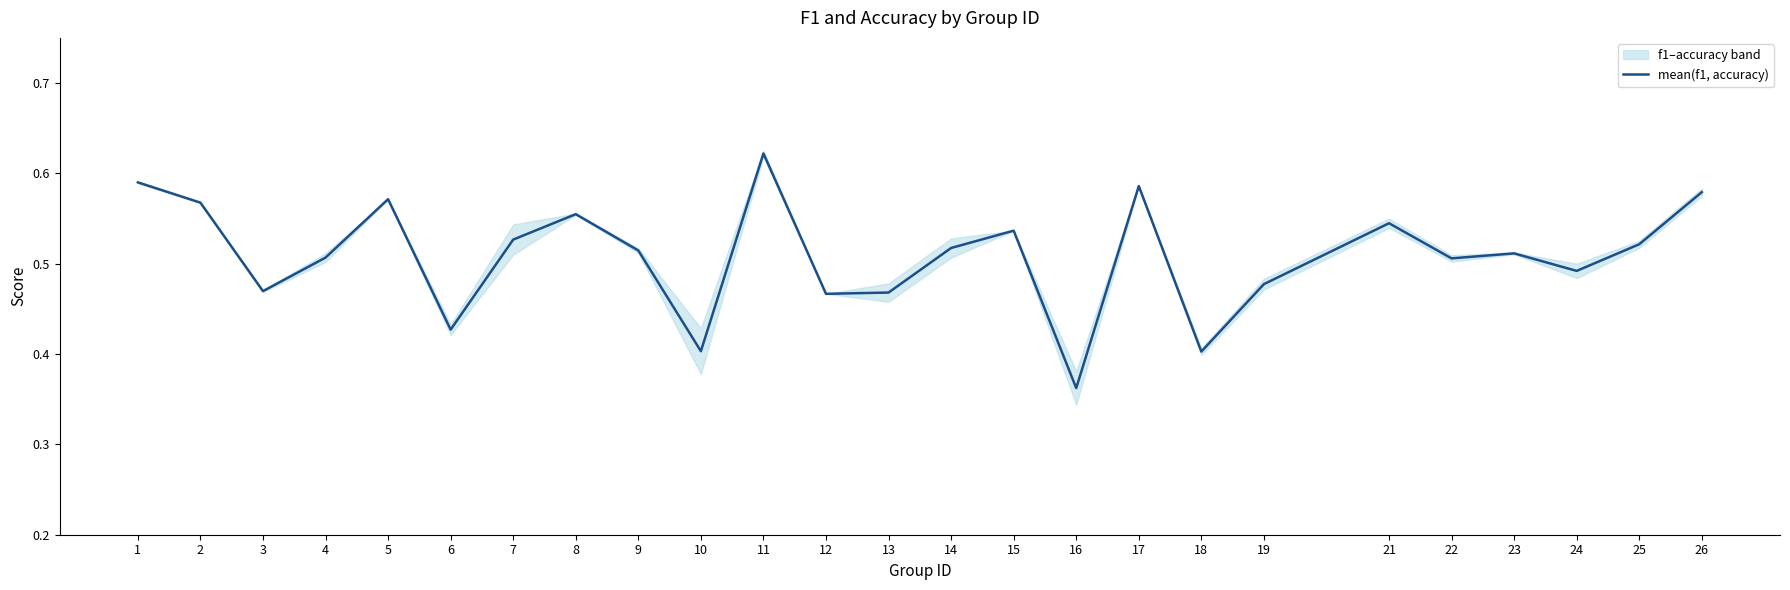

How many interior local peaks (higher than both neighbors) does the data have?

7